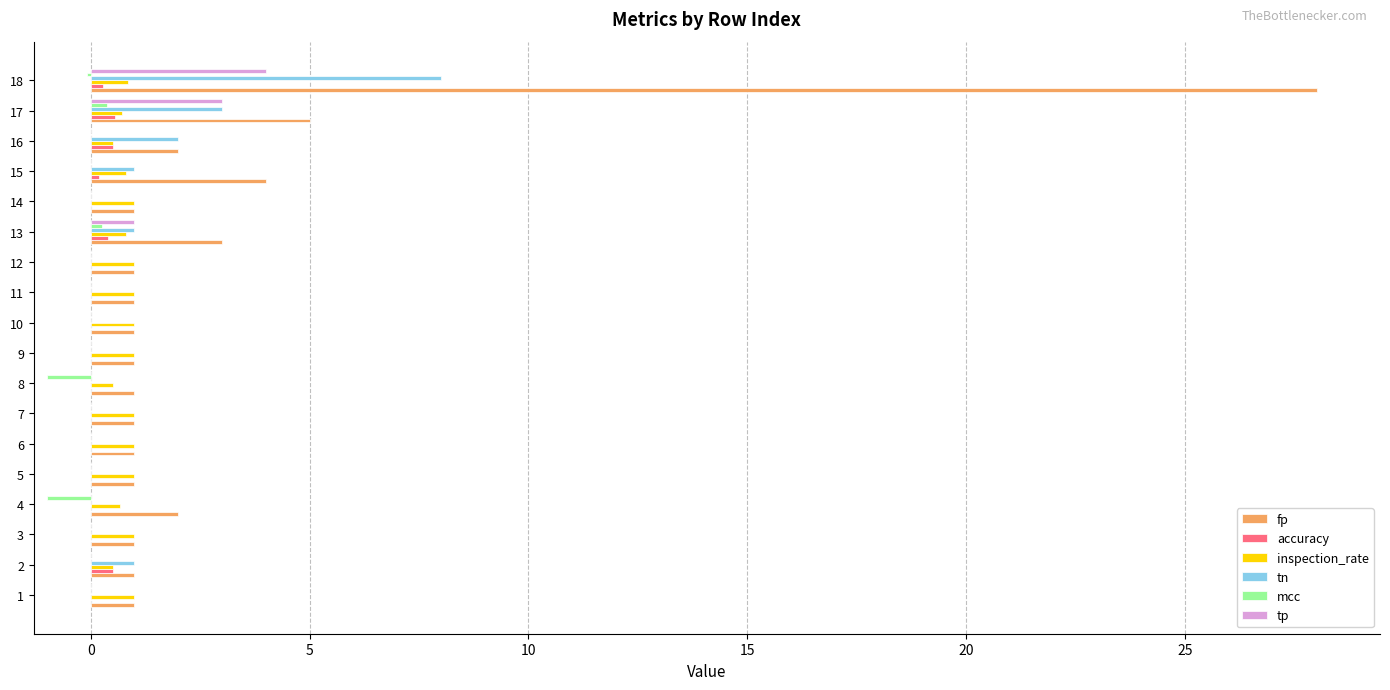

True or false: tn has a value of 2.0 at 16.

True